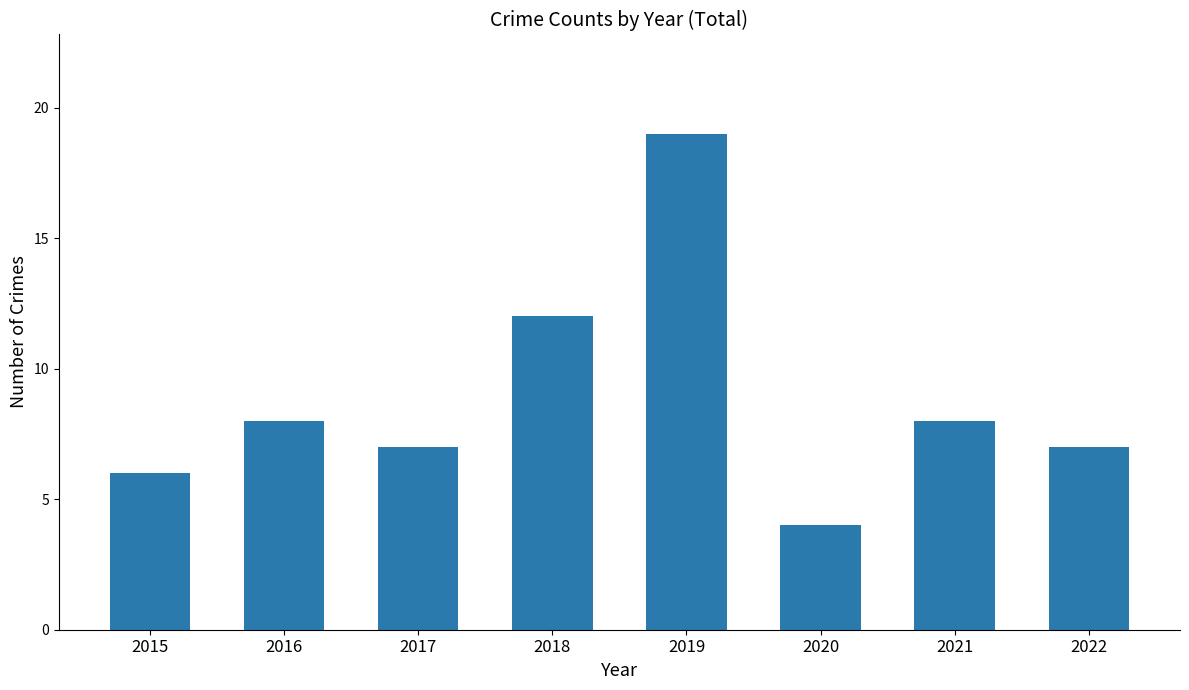

What is the maximum value shown in the chart?

19